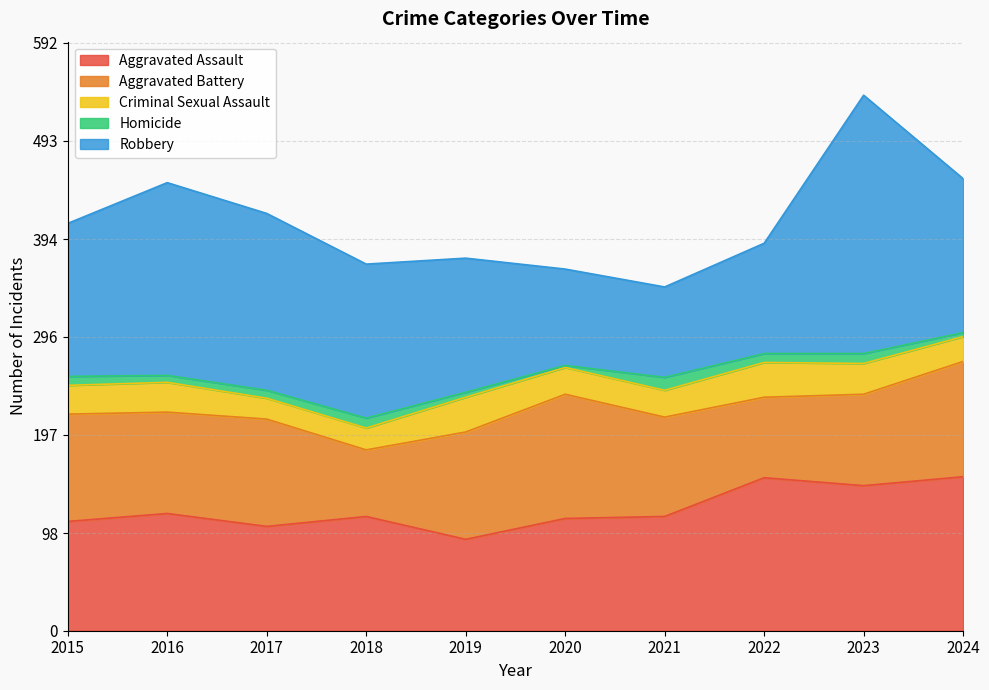

Does the chart display data point markers on the line(s)?

No